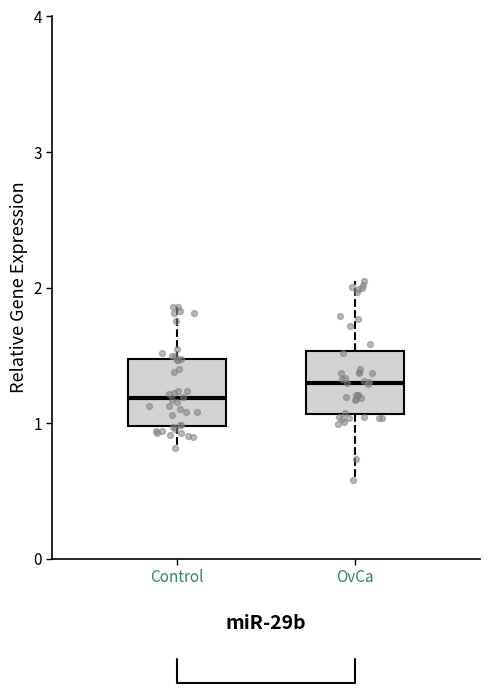

Which box has the highest median line?

OvCa